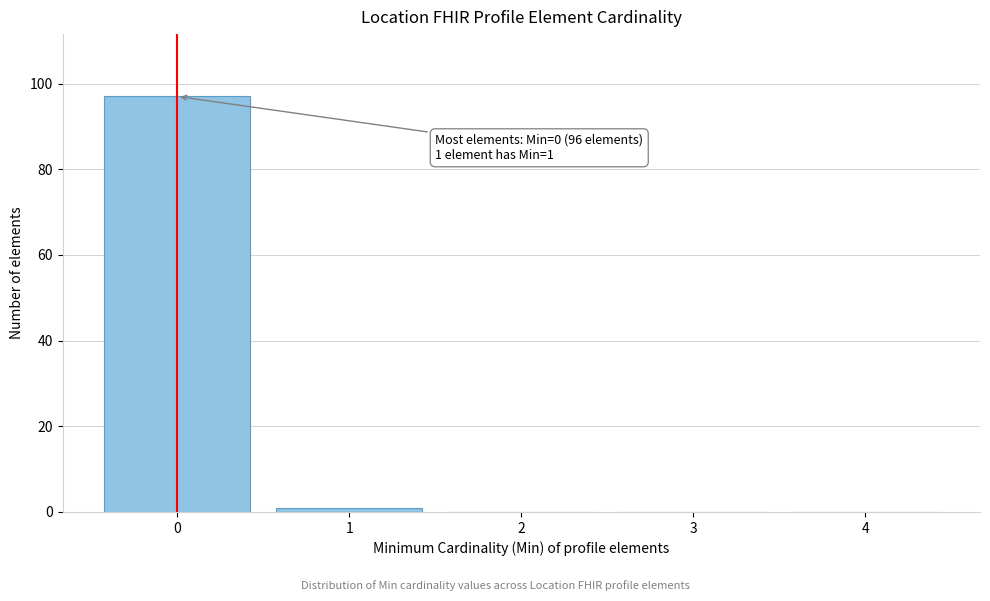

Which range on the x-axis has the tallest bar?

-0.5 to 0.5